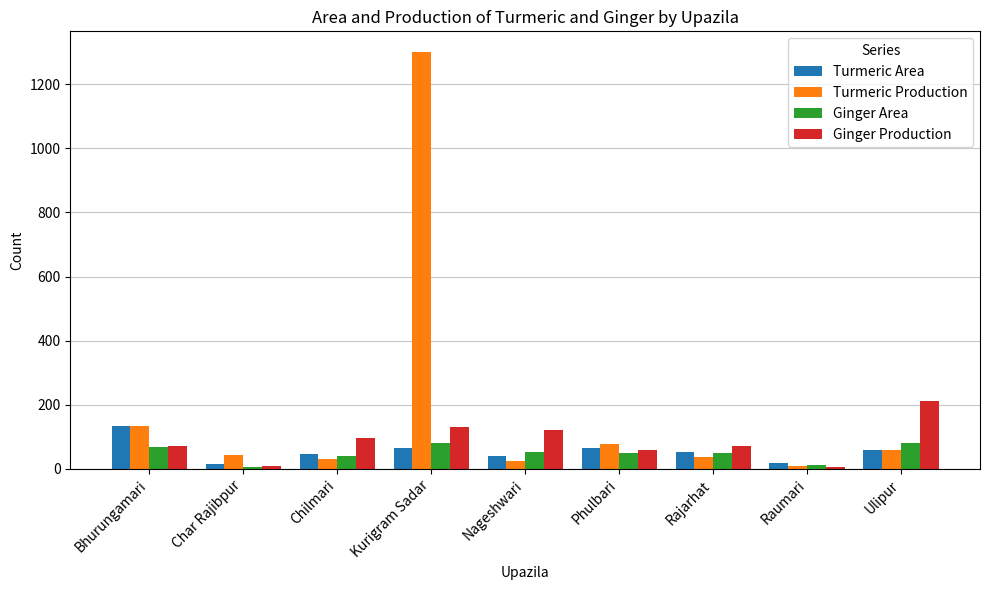

Which series has the widest spread of values?

Turmeric Production